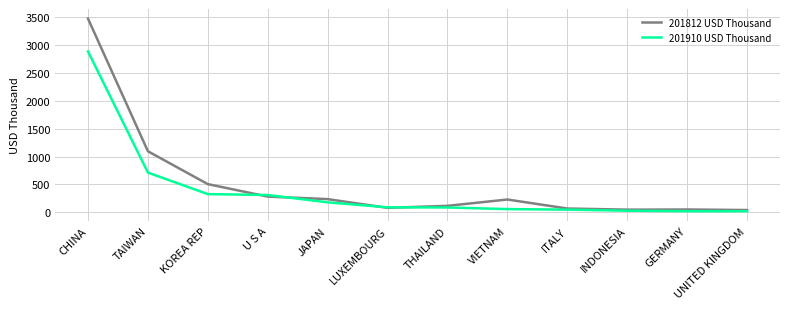

Between which two adjacent categories do 201812 USD Thousand and 201910 USD Thousand first intersect?

KOREA REP and U S A